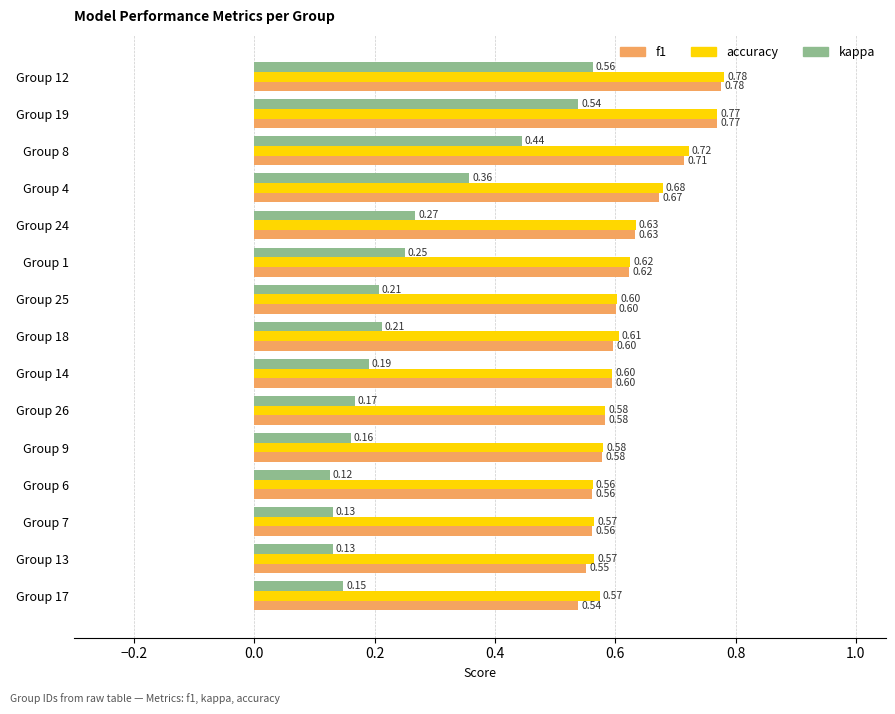

At which category is the sum across all series the highest?

Group 12